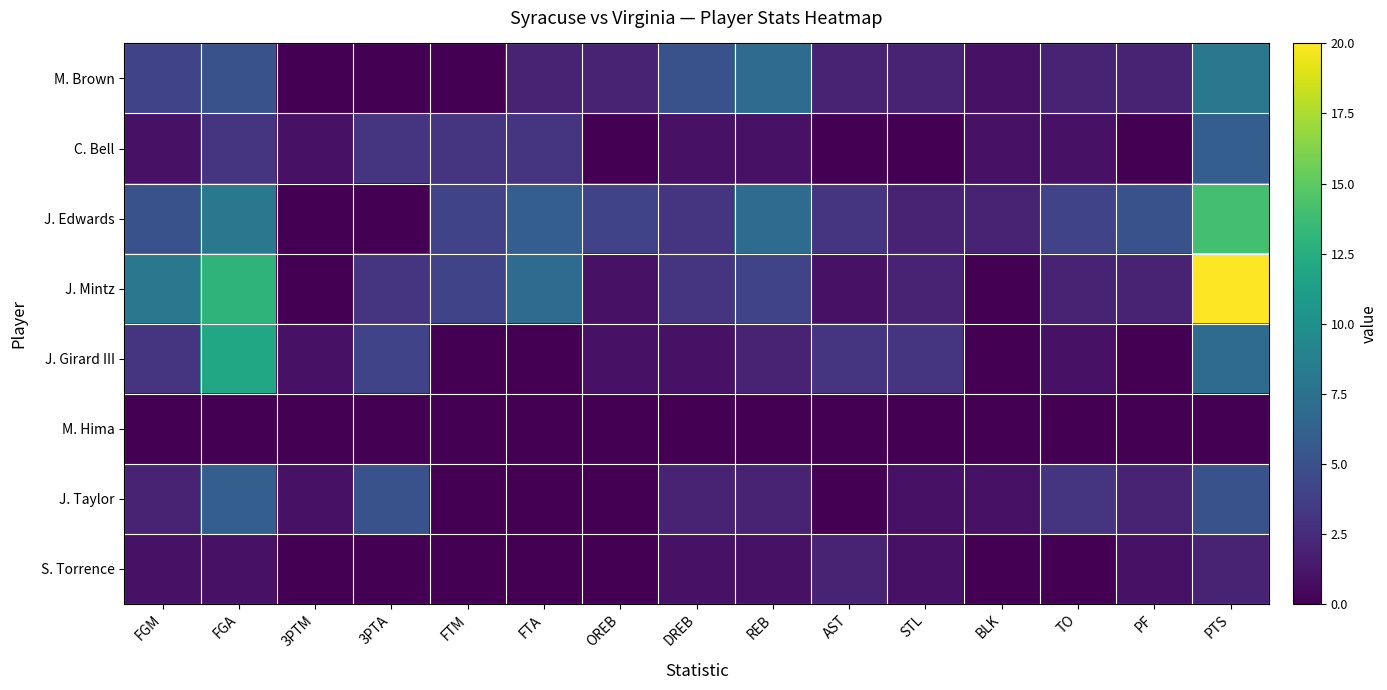

Rank the series at FGA from highest to lowest value.

J. Mintz, J. Girard III, J. Edwards, J. Taylor, M. Brown, C. Bell, S. Torrence, M. Hima